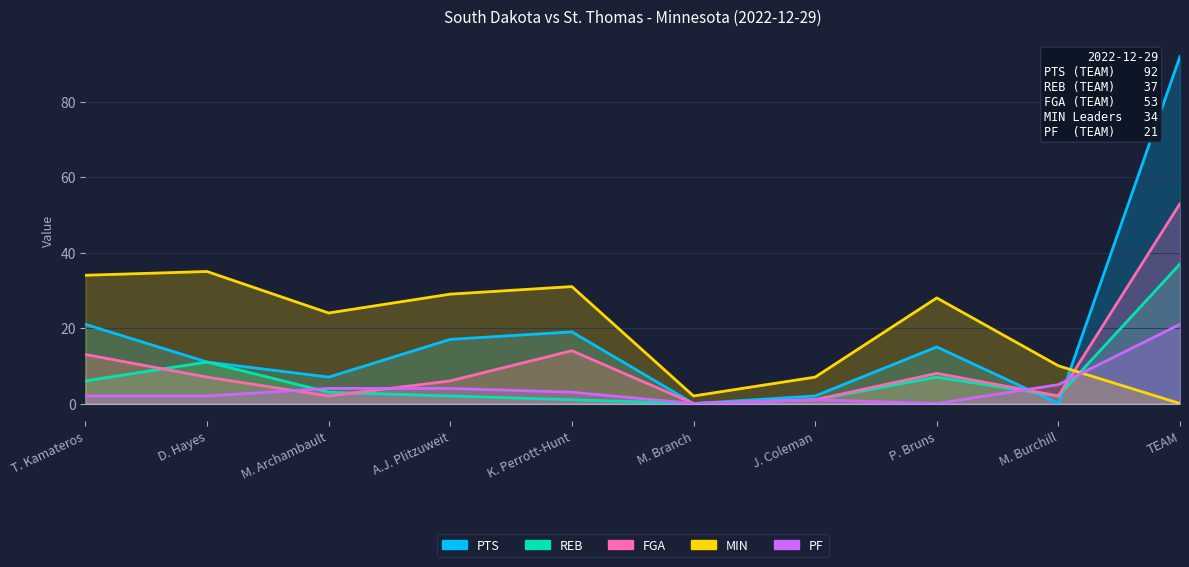

At which label does PTS first exceed 15?

T. Kamateros